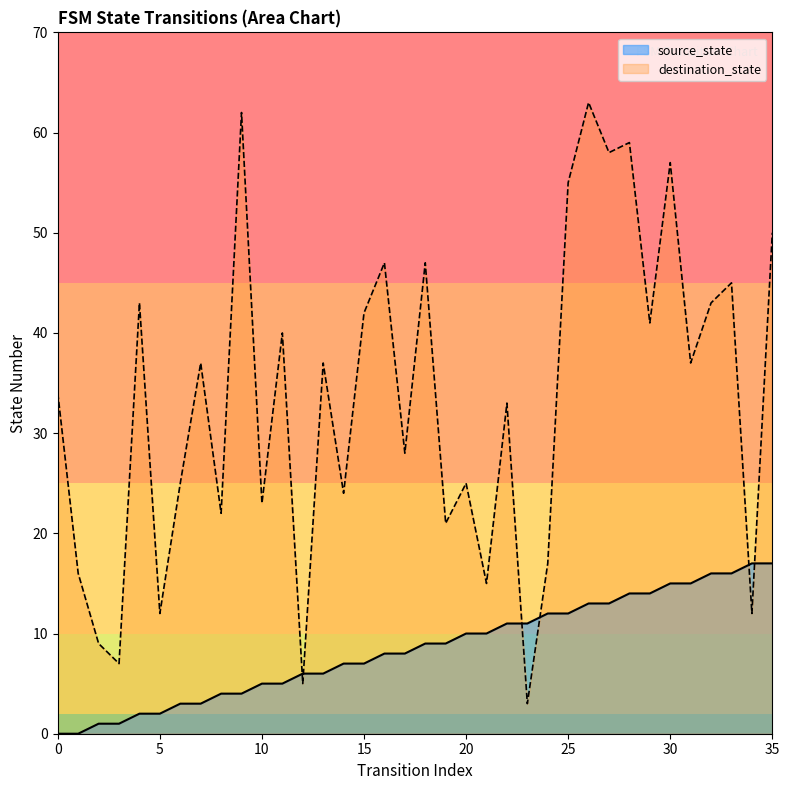

How many lines are shown in the chart?

2